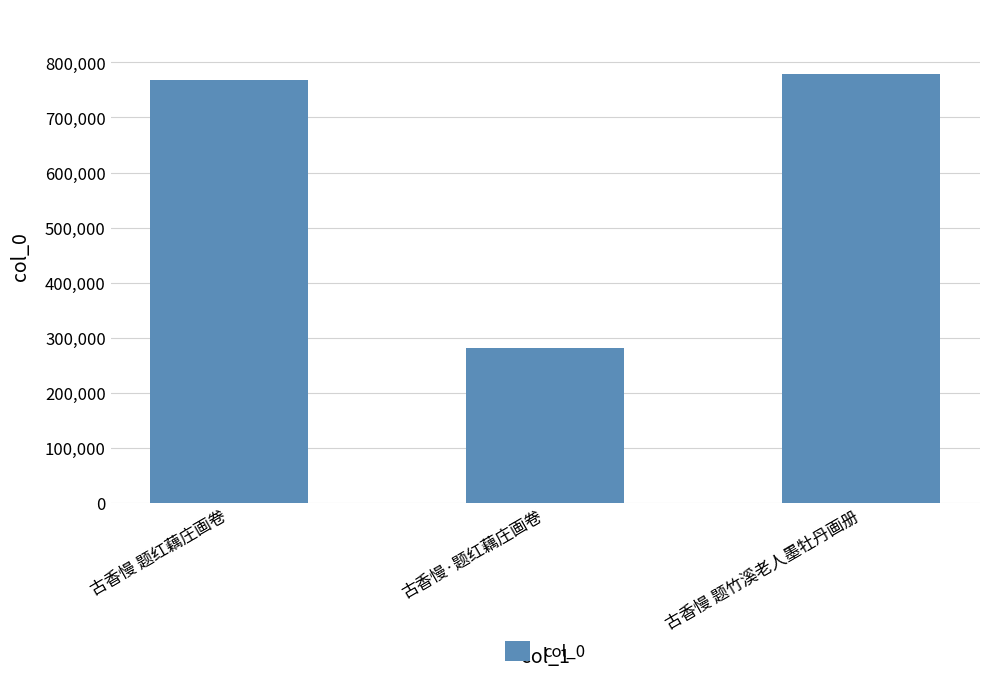

Reading right to left, transcribe all the data shown in this chart.

779435	280757	768206